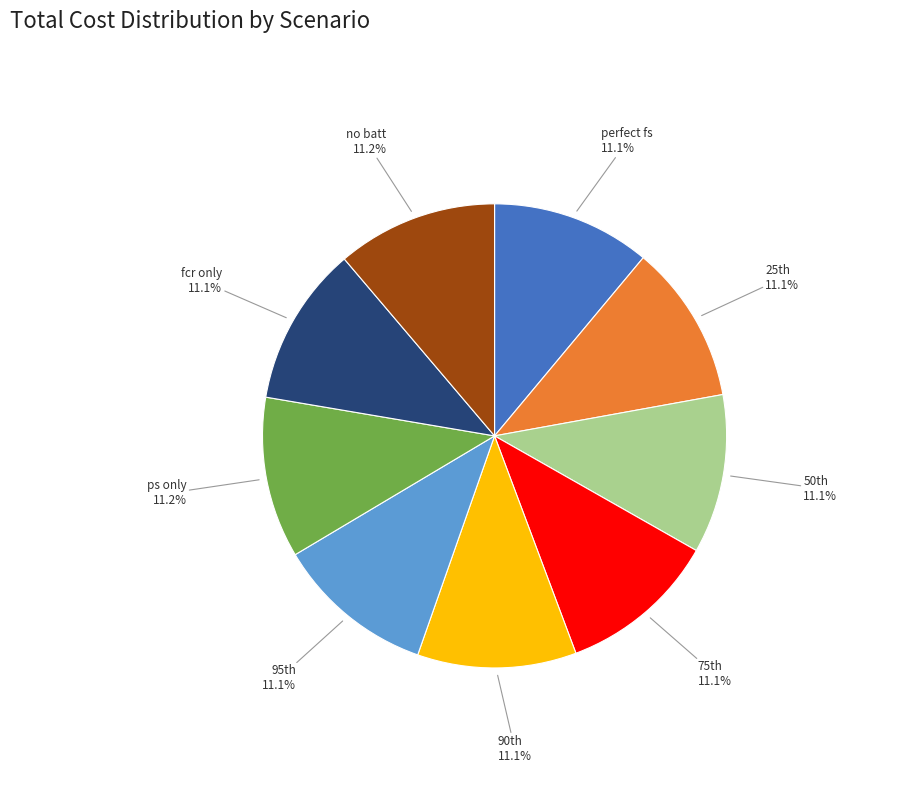

How much of the chart is everything except no batt?

88.8%